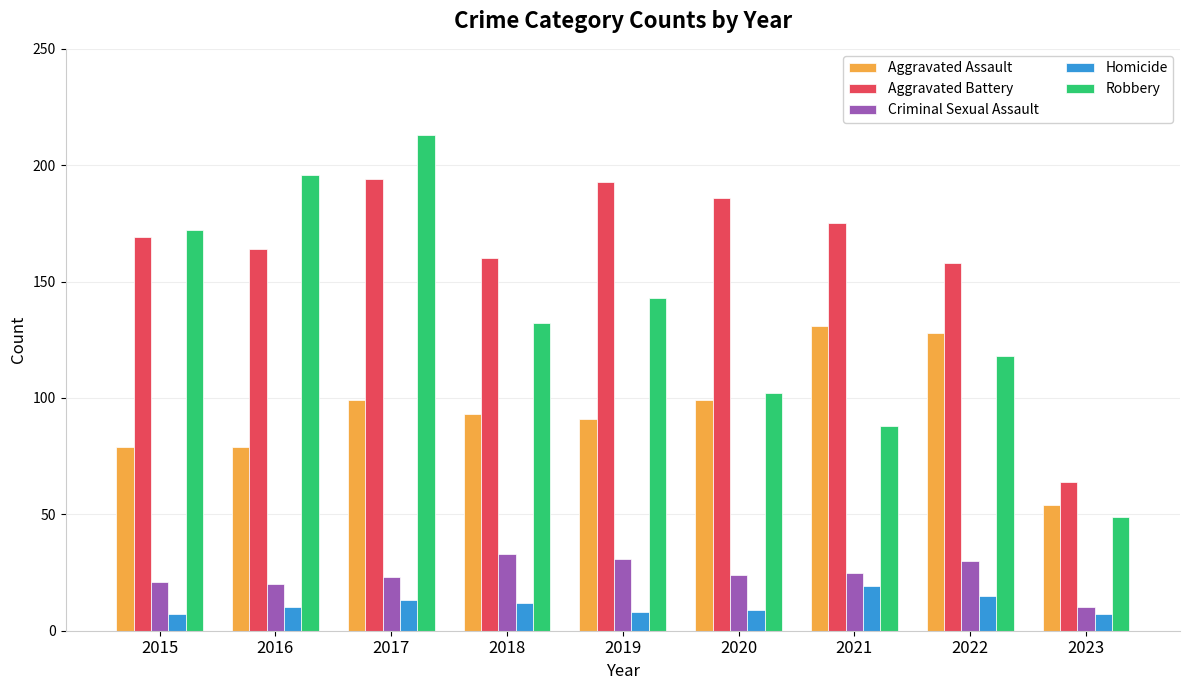

What are all the series names shown in the legend?

Aggravated Assault, Aggravated Battery, Criminal Sexual Assault, Homicide, Robbery